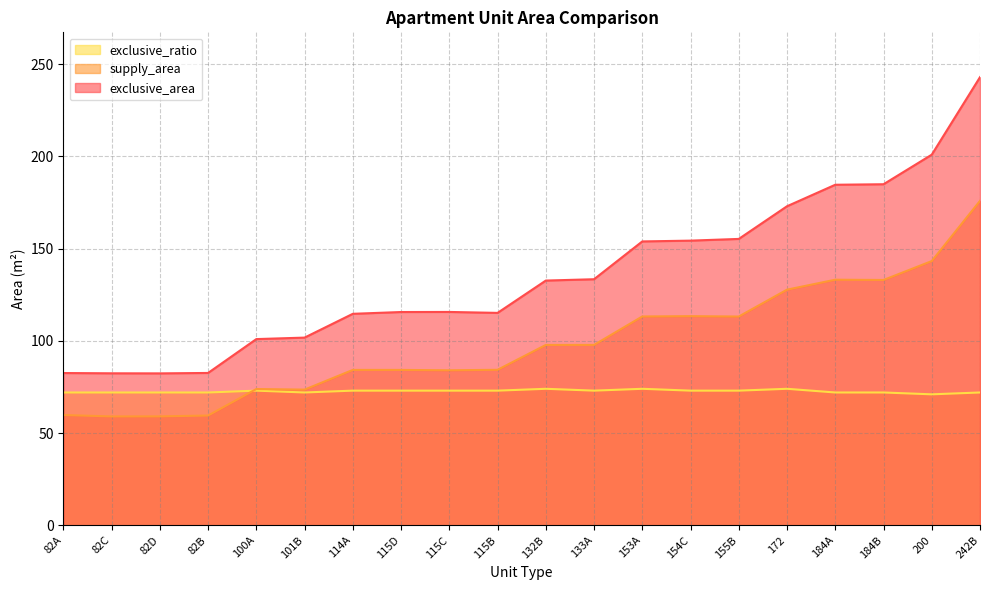

How many lines are shown in the chart?

3